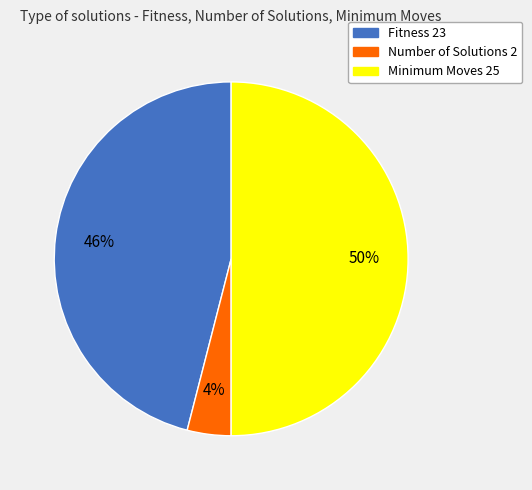

To the nearest percent, what percentage of the pie is Fitness 23?

46%